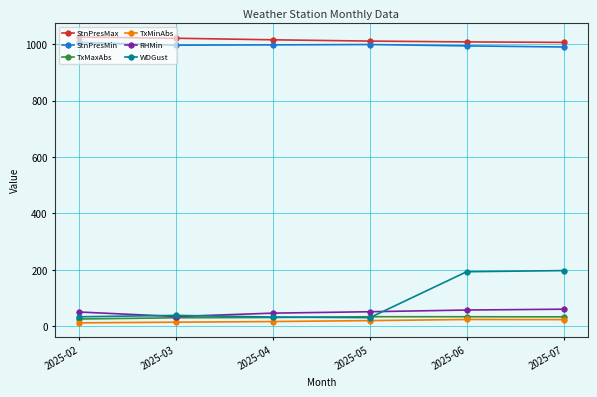

Read the TxMinAbs value at 2025-07.

23.0